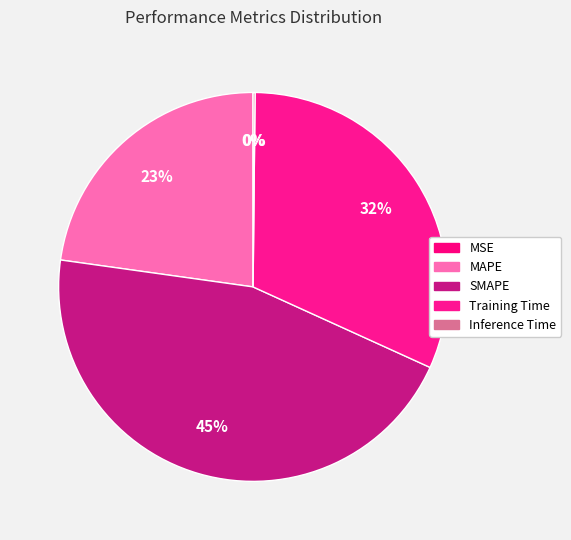

What is the change in value from SMAPE to Training Time?

-0.6